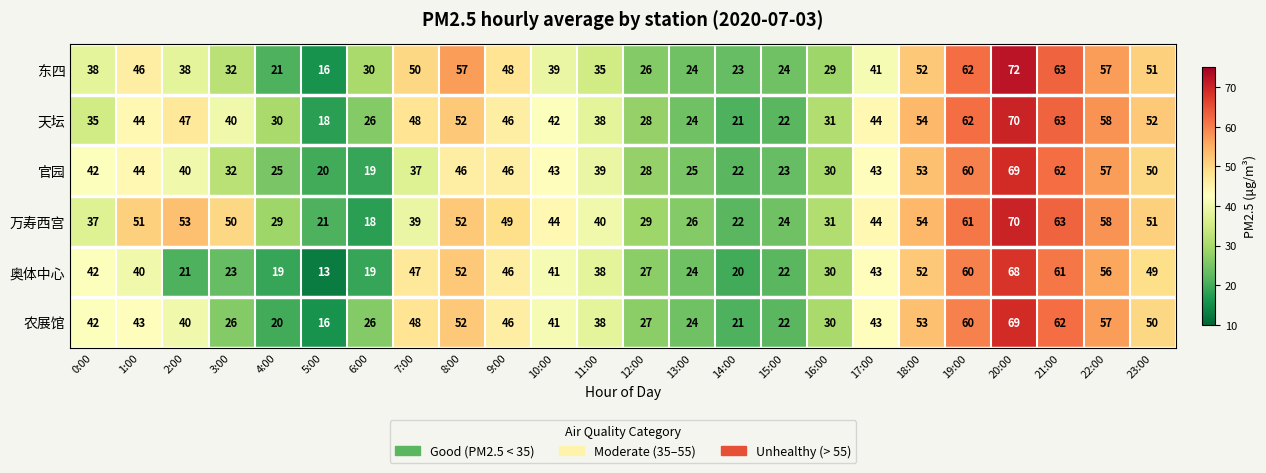

What is the total value across all series at 18:00?

318